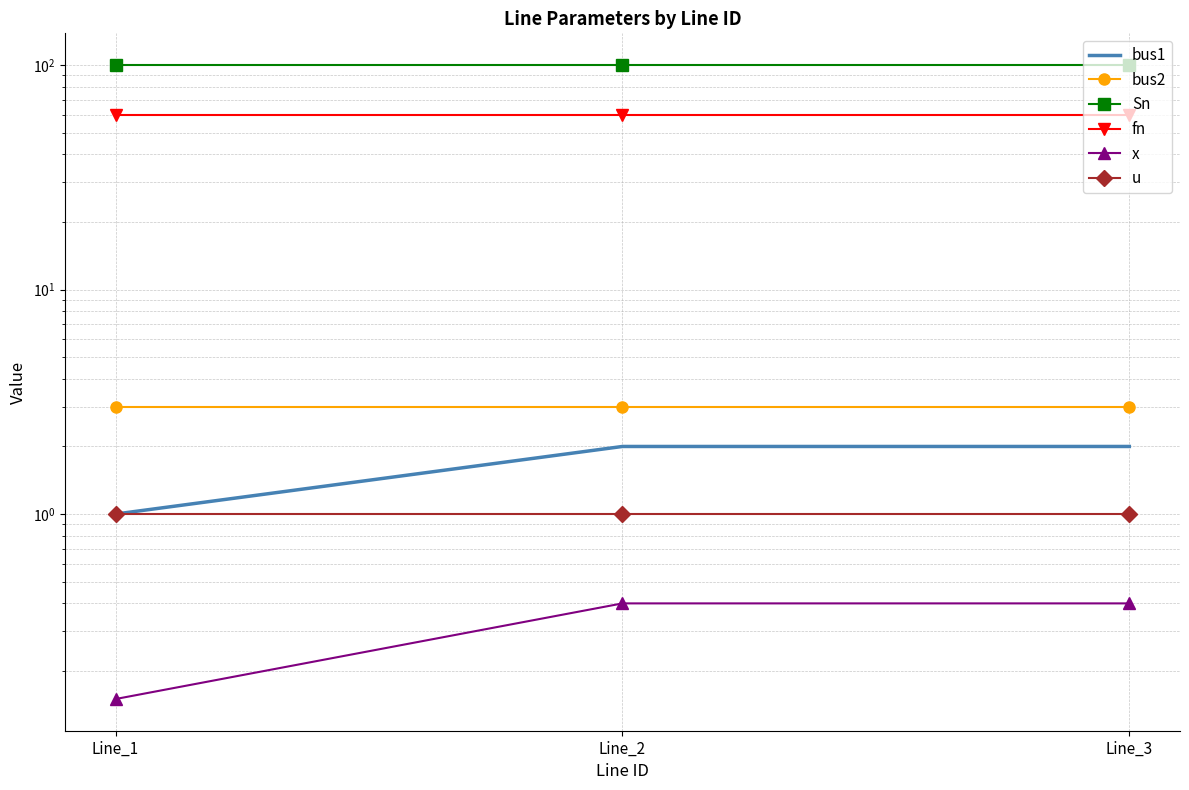

Reading left to right, list all the values displayed in this chart.

bus1: Line_1=1.0	Line_2=2.0	Line_3=2.0
bus2: Line_1=3.0	Line_2=3.0	Line_3=3.0
Sn: Line_1=100.0	Line_2=100.0	Line_3=100.0
fn: Line_1=60.0	Line_2=60.0	Line_3=60.0
x: Line_1=0.1	Line_2=0.4	Line_3=0.4
u: Line_1=1.0	Line_2=1.0	Line_3=1.0